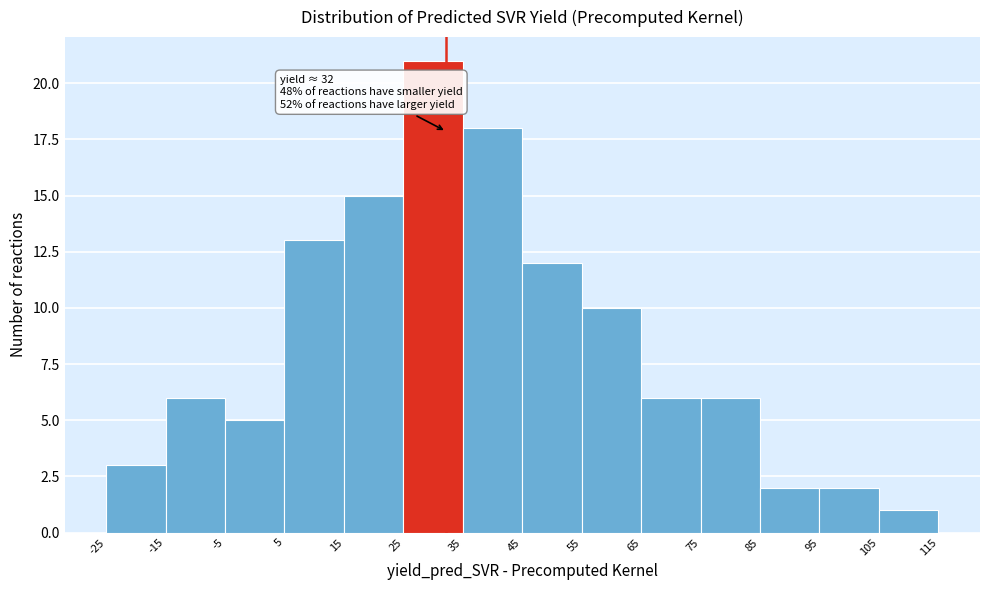

Which range on the x-axis has the tallest bar?

25 to 35